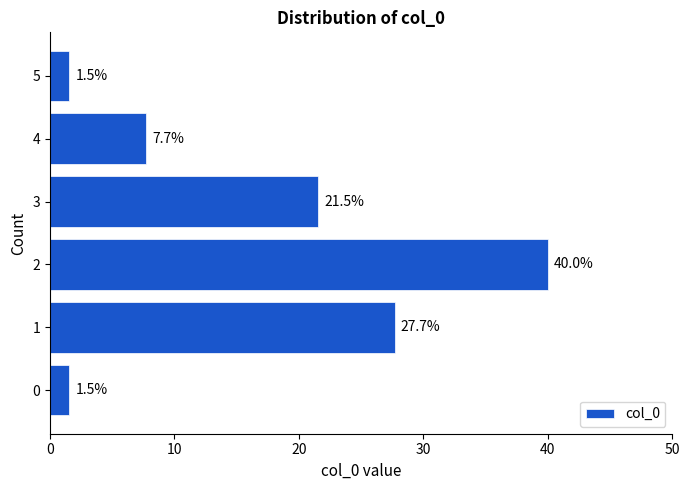

Reading top to bottom, list all the values displayed in this chart.

1.5	7.7	21.5	40.0	27.7	1.5